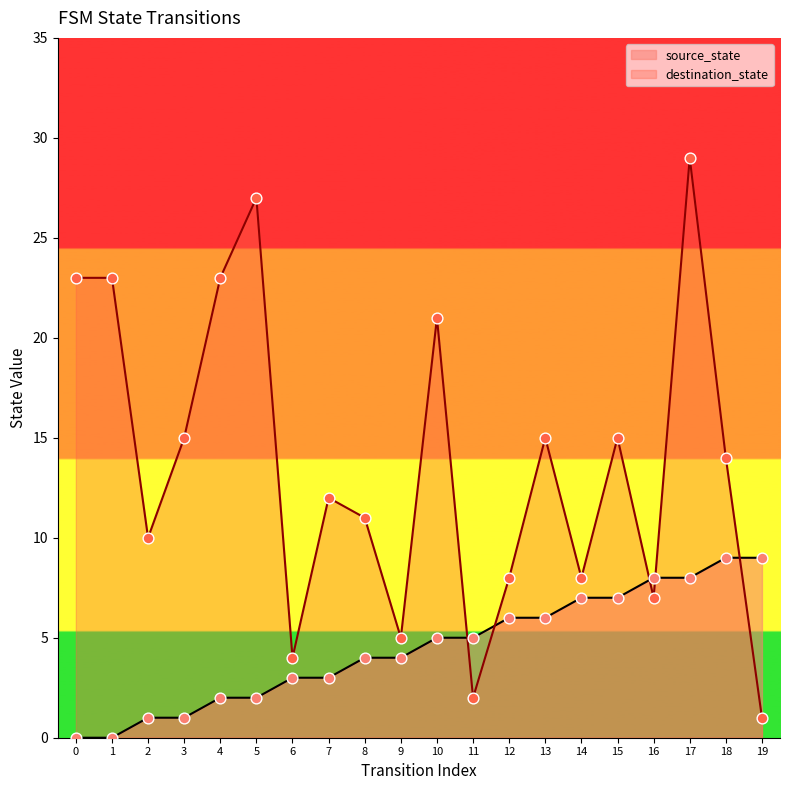

What are all the series names shown in the legend?

source_state, destination_state